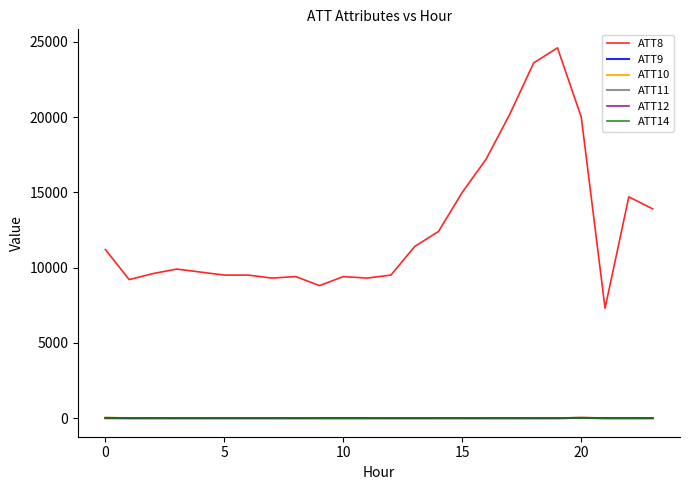

Which series has the largest total across all categories?

ATT8